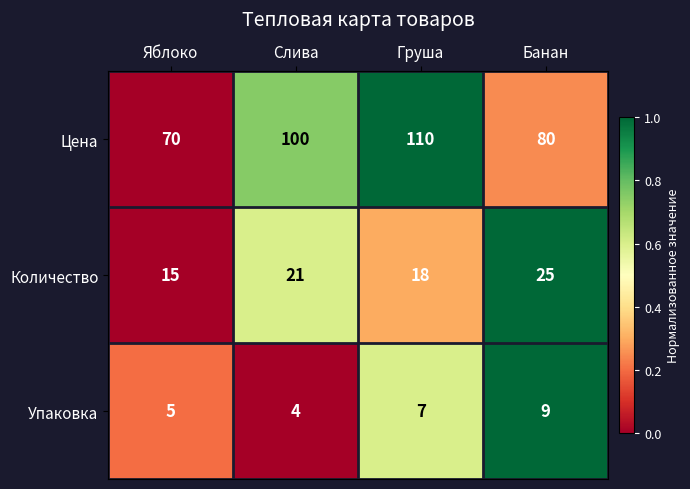

At how many categories does at least one series exceed 48?

4